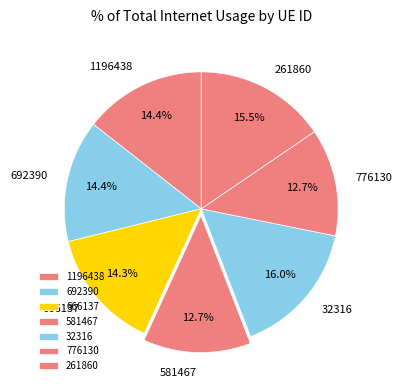

To the nearest percent, what is the difference between the largest and smallest slice percentages?

3%